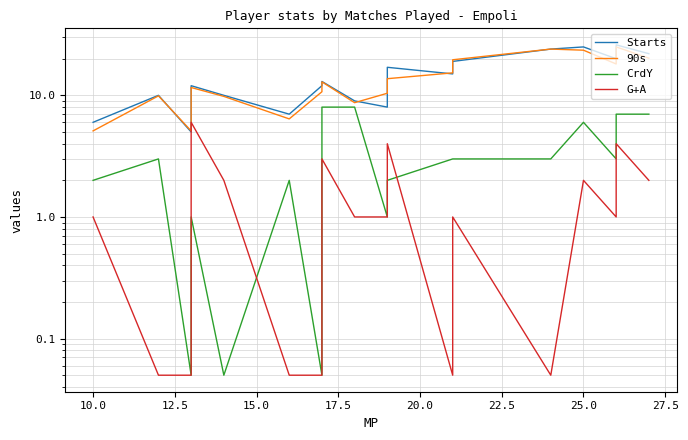

What is the maximum value for Starts?

26.0